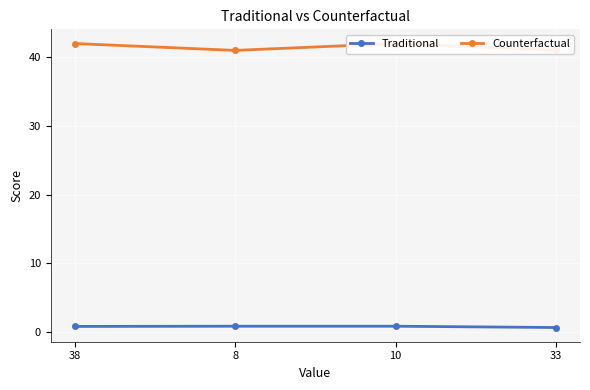

What are all the series names shown in the legend?

Traditional, Counterfactual